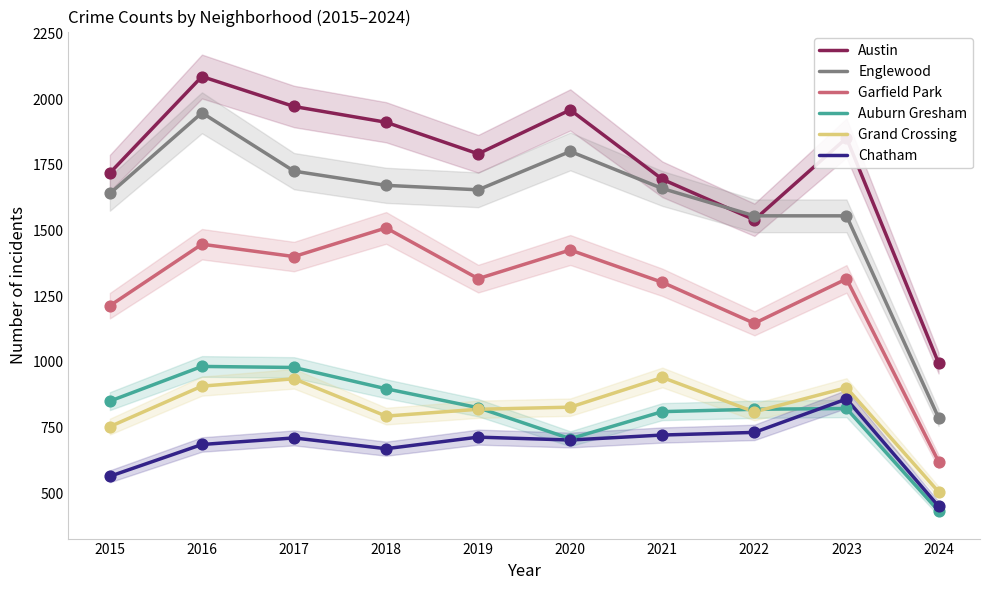

At how many categories does at least one series exceed 1487?

9